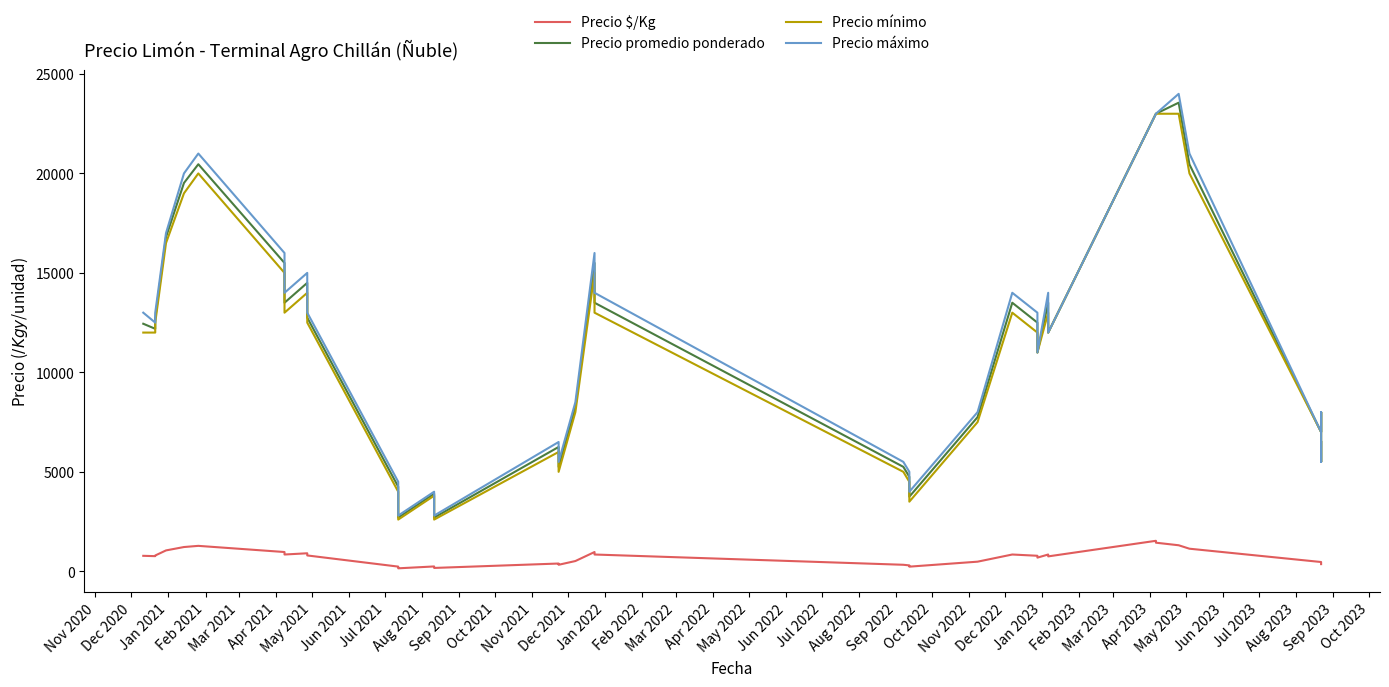

What is the maximum value shown in the chart?

24000